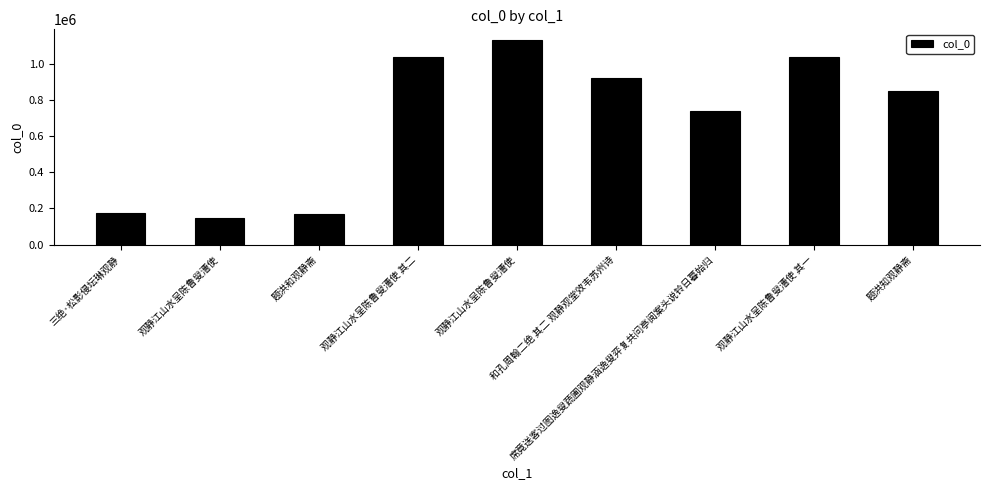

Reading left to right, extract all data points from this chart.

三绝·松影侵坛琳观静=177050	观静江山水呈陈鲁叟漕使=147845	题洪和观静斋=171216	观静江山水呈陈鲁叟漕使 其二=1033440	观静江山水呈陈鲁叟漕使=1132110	和孔周翰二绝 其二 观静观堂效韦苏州诗=920888	席竟送客过图逸叟蔬圃观静涵逸叟弈复共问亭阅案头说铃日暮始归=738090	观静江山水呈陈鲁叟漕使 其一=1033441	题洪知观静斋=849881